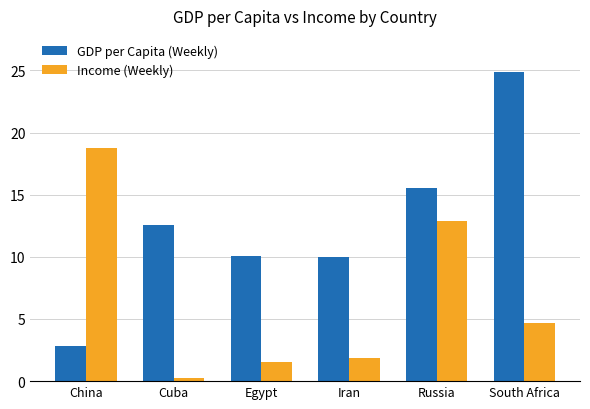

How many groups of bars are there?

6